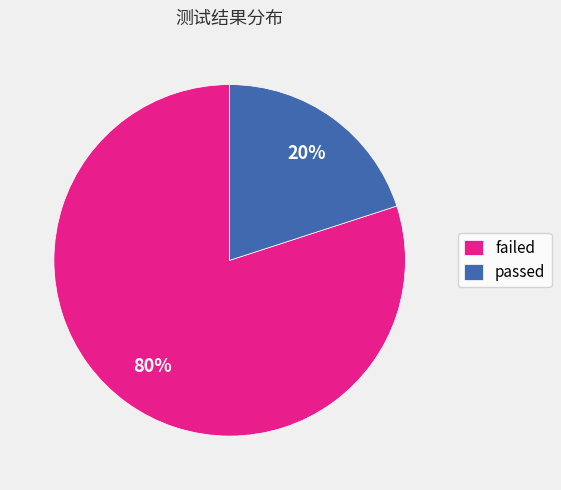

How many slices are in this pie chart?

2